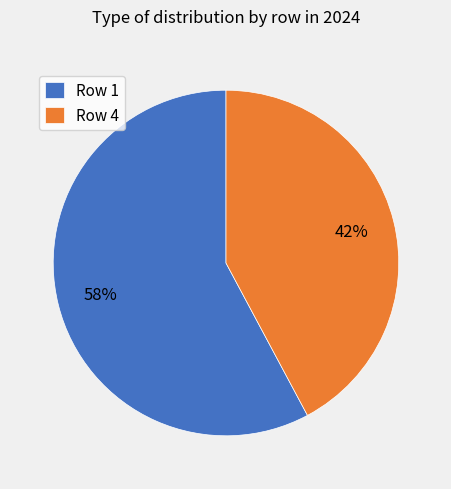

Approximately how many times larger is the value at Row 1 compared to Row 4?

1.4